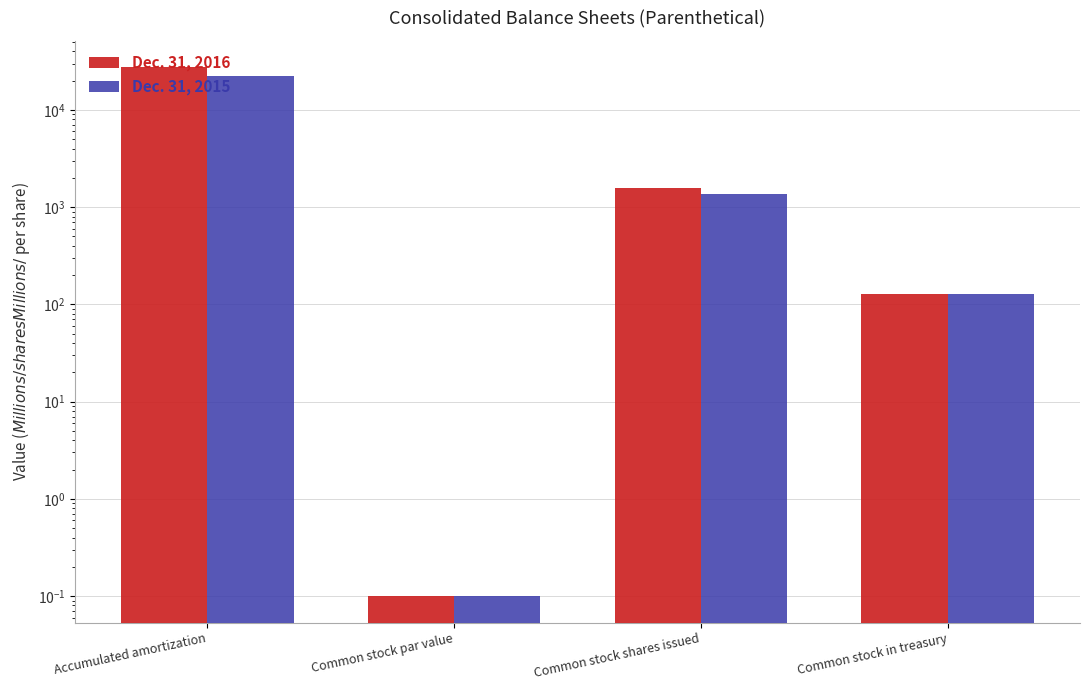

Is it true that Dec. 31, 2016 equals 13066.0 at Accumulated amortization?

False